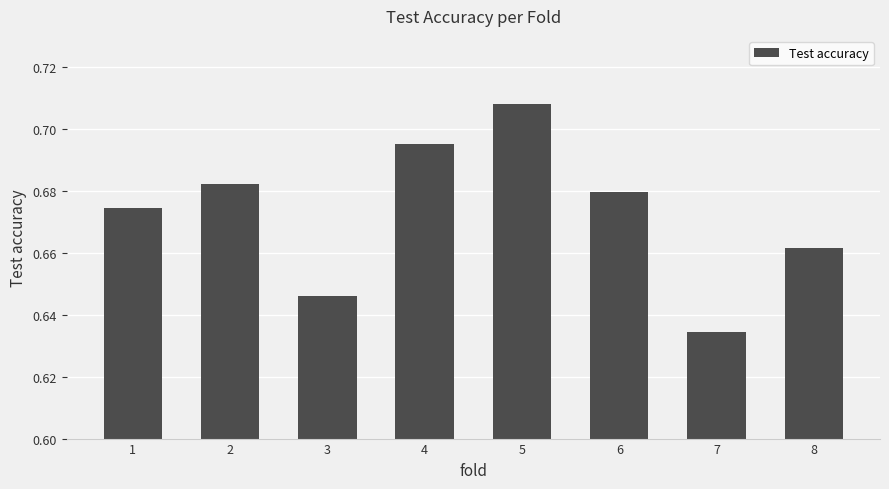

Which category has the highest value across all series?

5